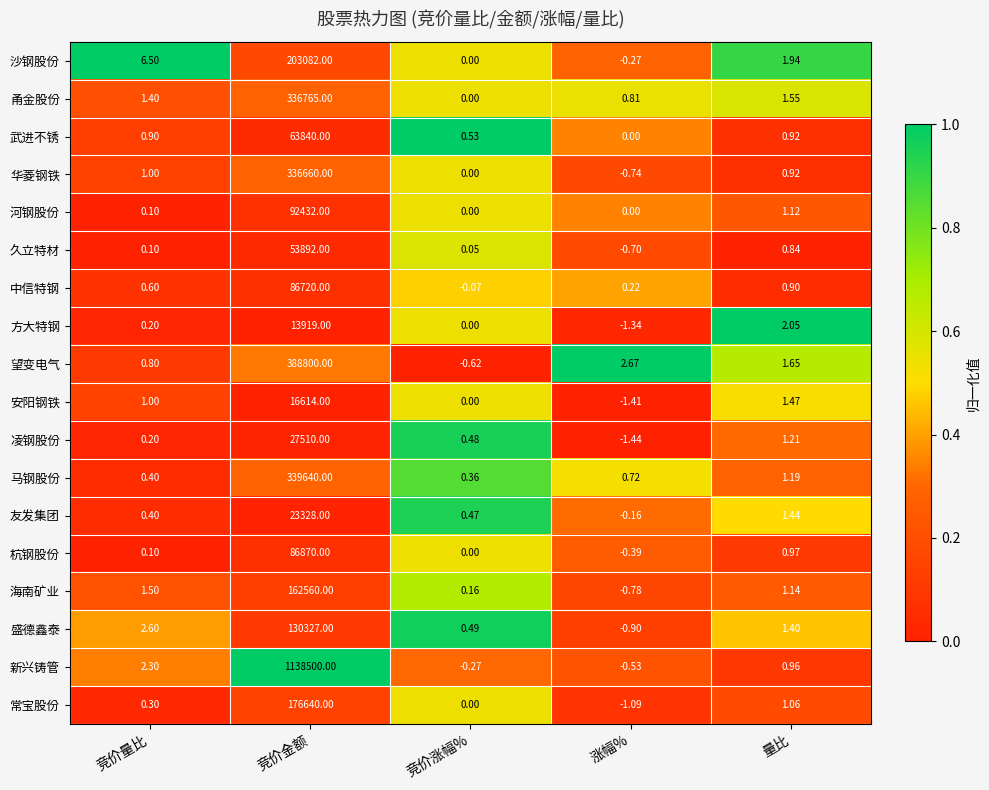

Between 竞价量比 and 竞价涨幅%, which series saw the biggest shift?

沙钢股份